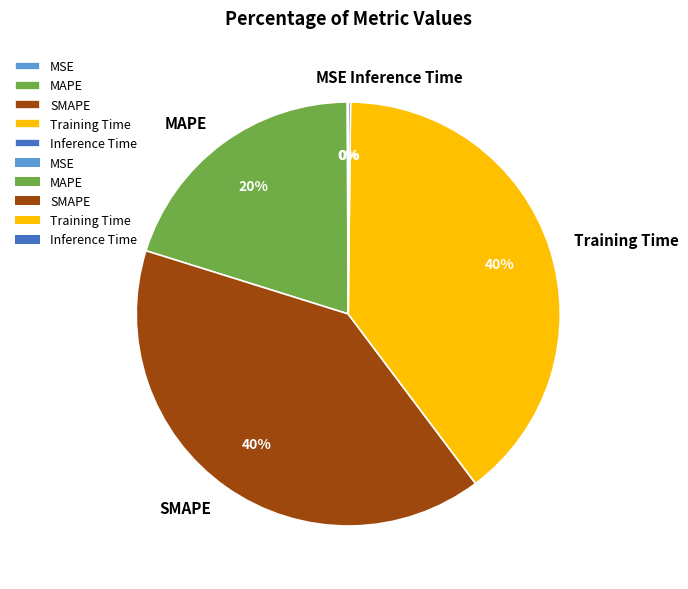

To the nearest percent, what percentage of the pie is MAPE?

20%